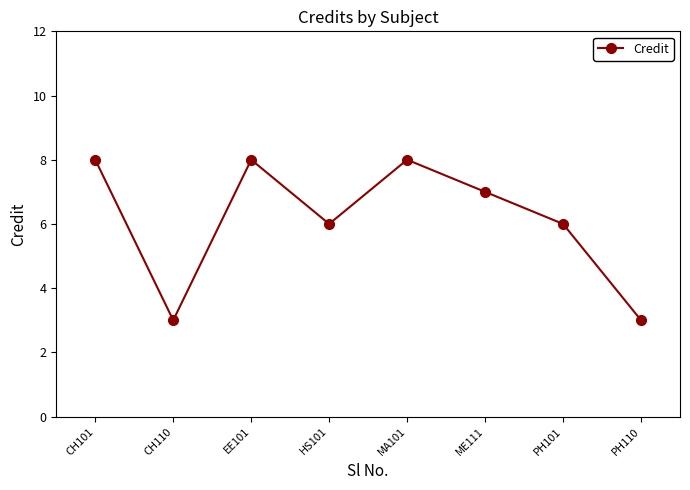

How many points are lower than both their immediate neighbors (excluding endpoints)?

2